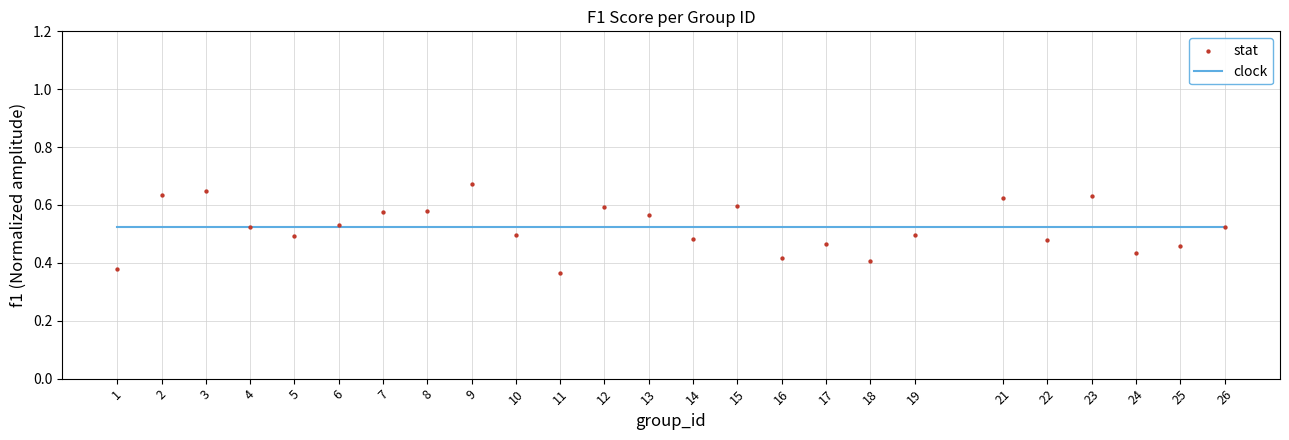

What is the range of X values (max minus min)?

25.0